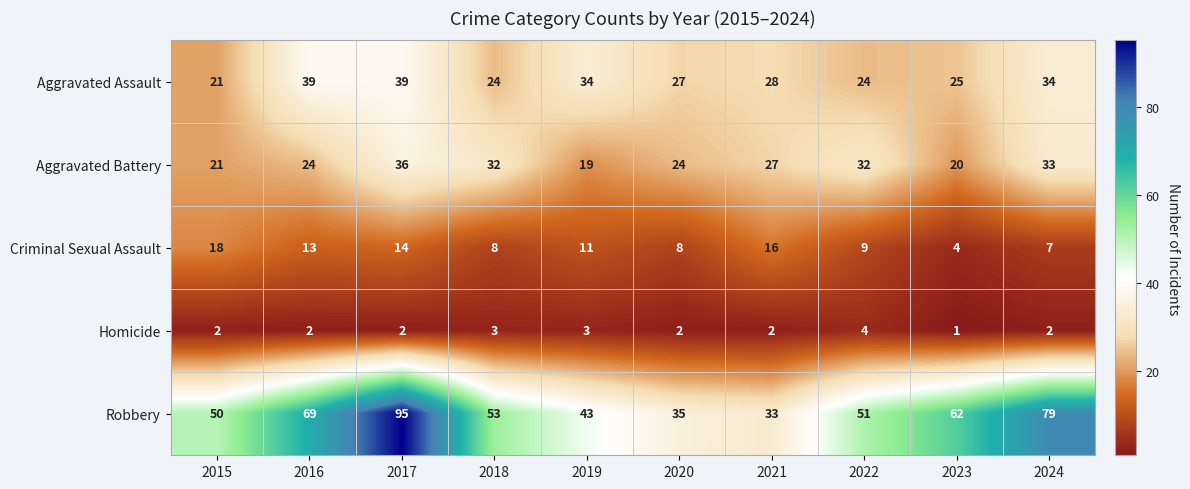

Which series has the largest total across all categories?

Robbery